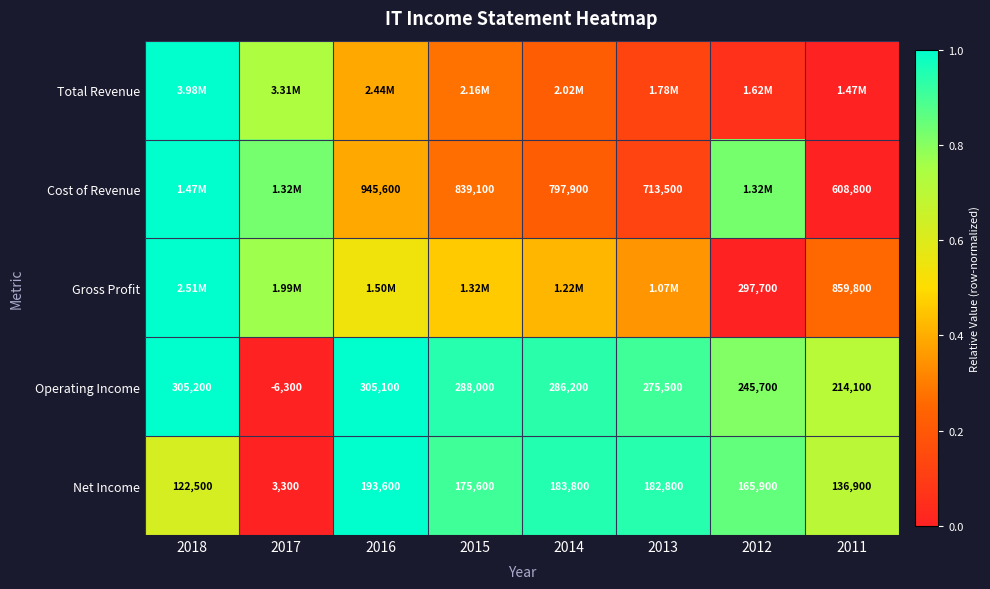

Is the value of Net Income at 2012 greater than the value of Cost of Revenue at 2014?

No